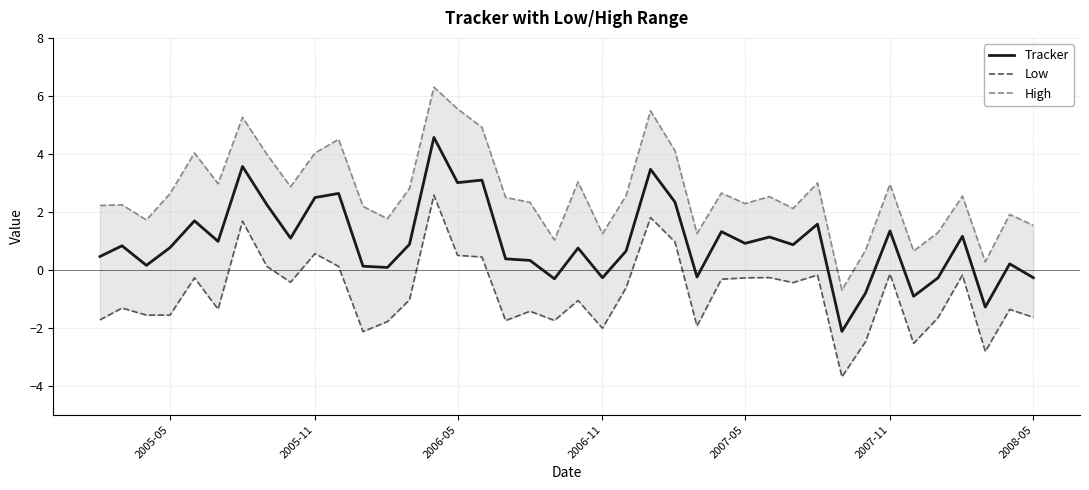

What is the minimum value for Tracker?

-2.1